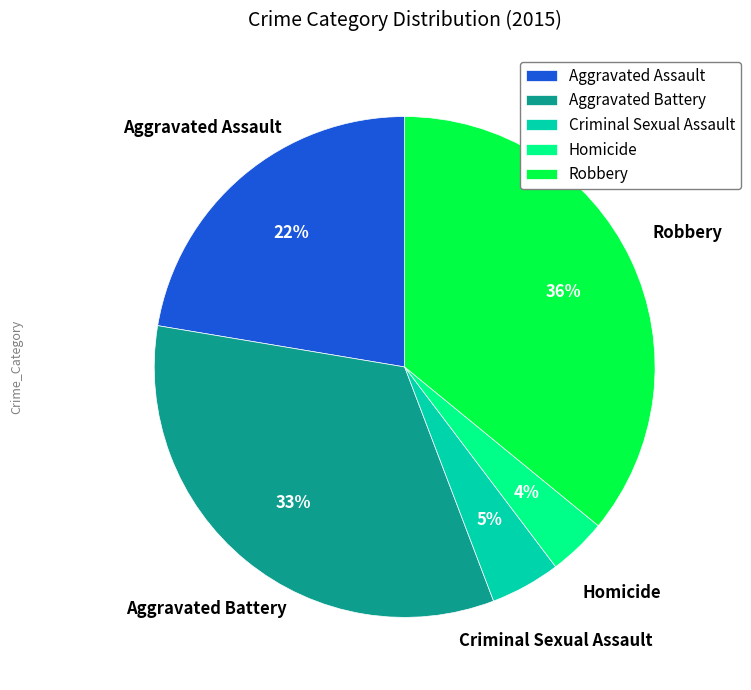

Which slice is the largest?

Robbery